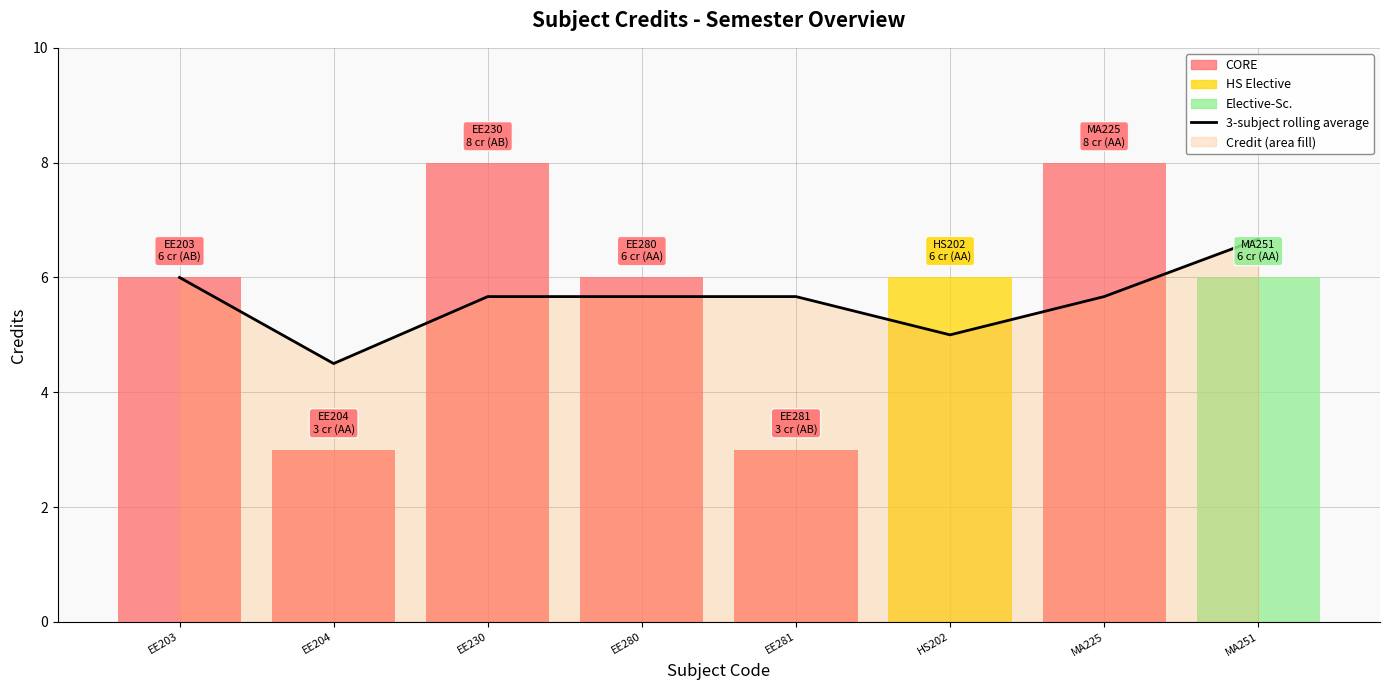

The value at MA225 is 8.3. True or false?

False